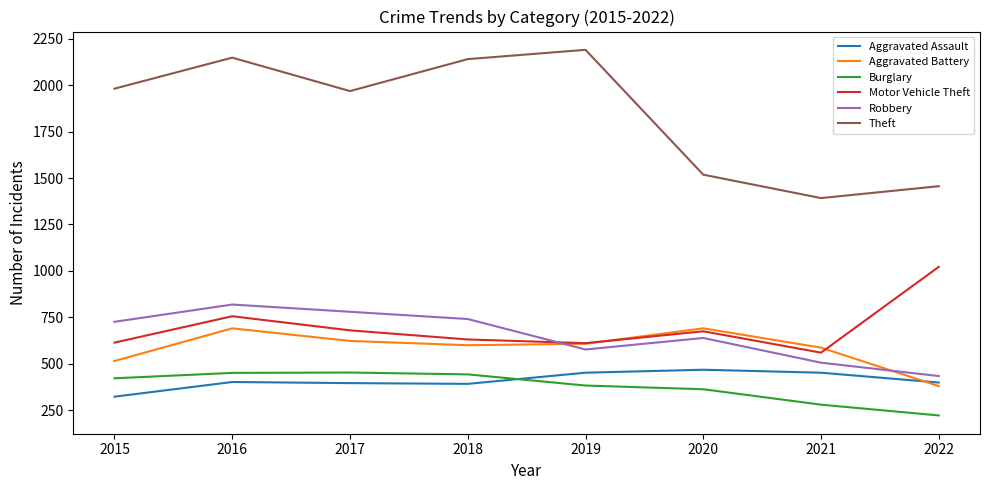

True or false: Burglary and Theft cross at least once.

False